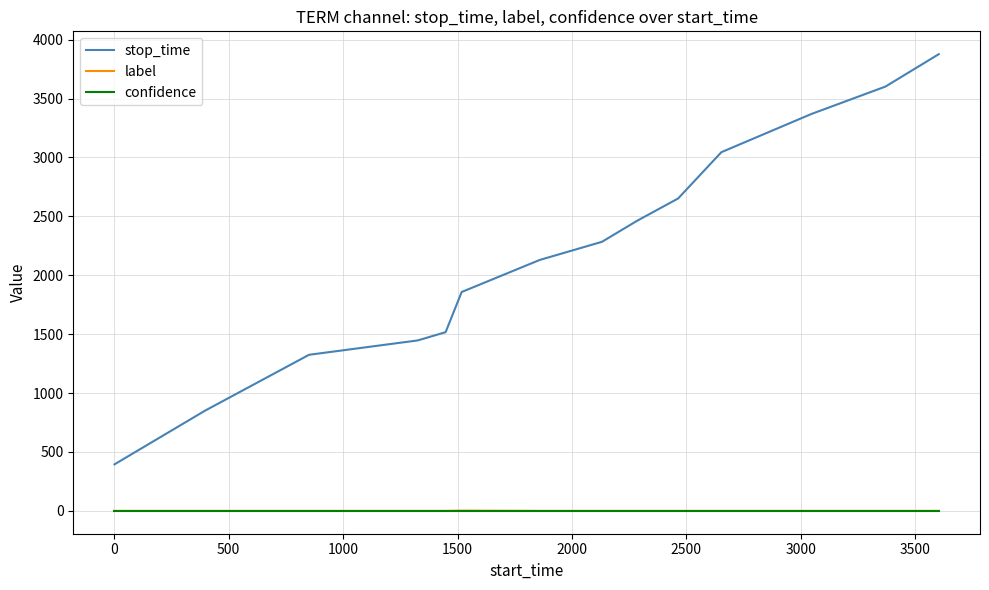

True or false: stop_time and label cross at least once.

False